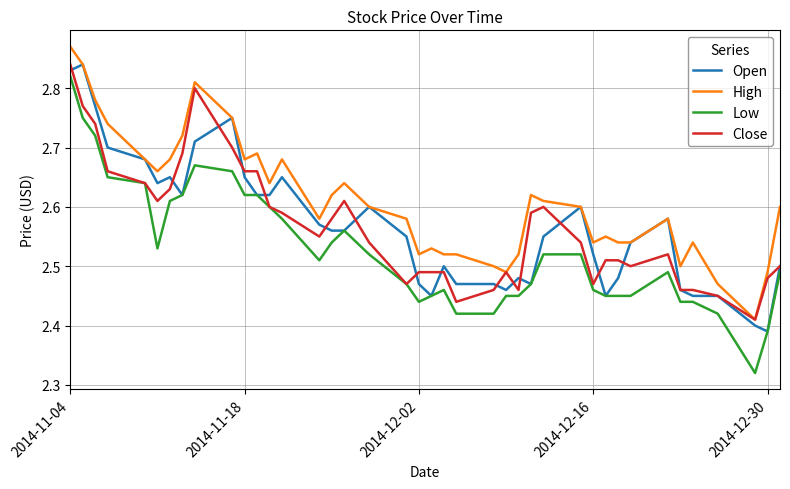

How many interior local peaks does the High series have?

9